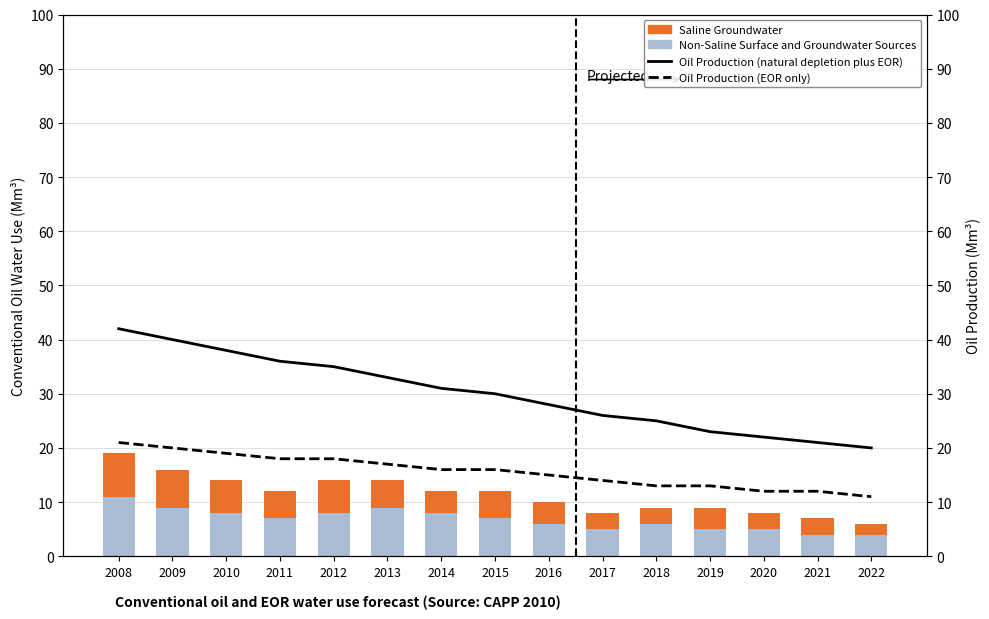

Reading left to right, list all the values displayed in this chart.

Non-Saline Surface and Groundwater Sources: 11	9	8	7	8	9	8	7	6	5	6	5	5	4	4
Saline Groundwater: 8	7	6	5	6	5	4	5	4	3	3	4	3	3	2
Oil Production (natural depletion plus EOR): 42	40	38	36	35	33	31	30	28	26	25	23	22	21	20
Oil Production (EOR only): 21	20	19	18	18	17	16	16	15	14	13	13	12	12	11